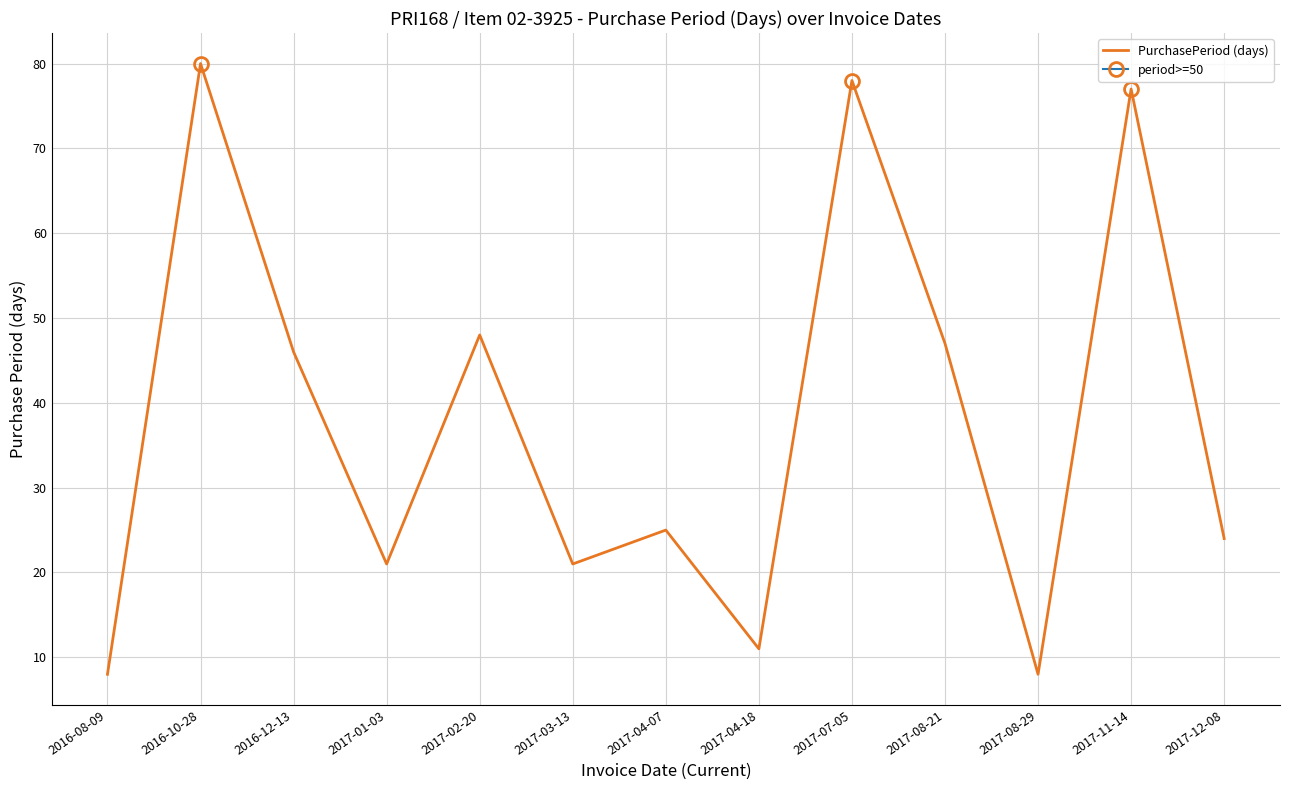

Where is the first local maximum?

2016-10-28